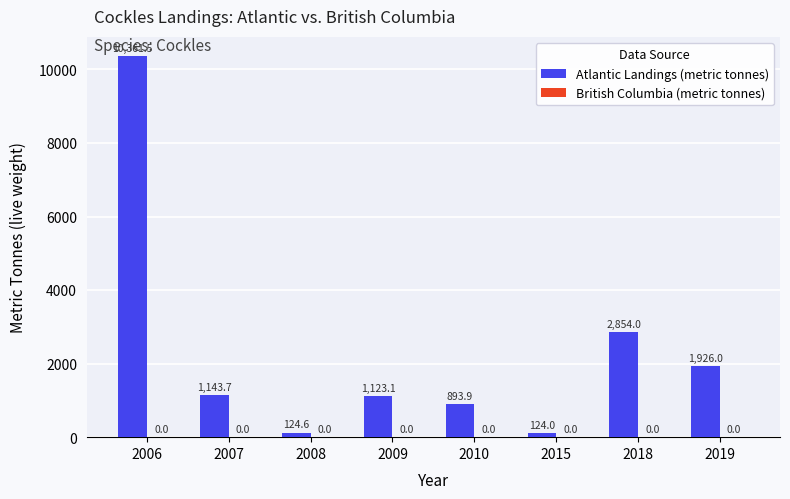

What is the maximum value shown in the chart?

10361.5